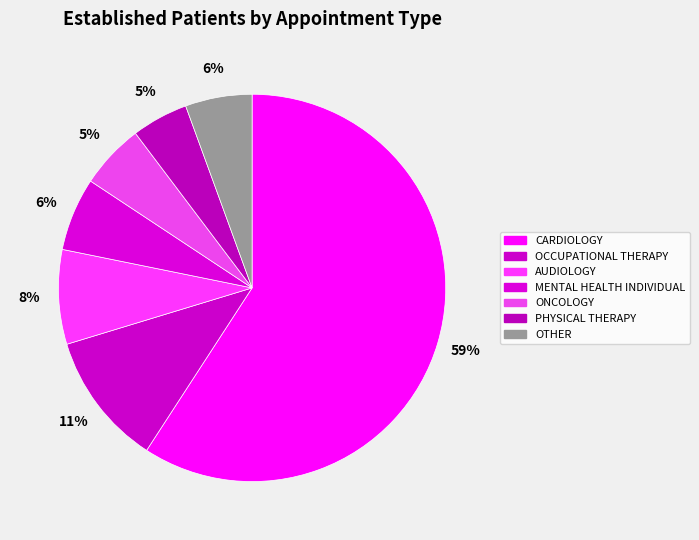

How many slices are in this pie chart?

7